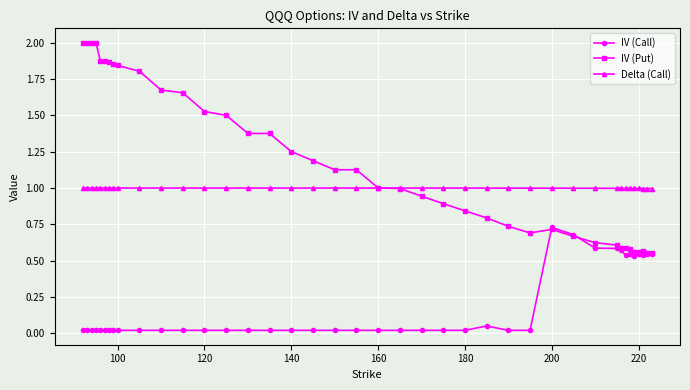

Which series has the largest total across all categories?

IV (Put)